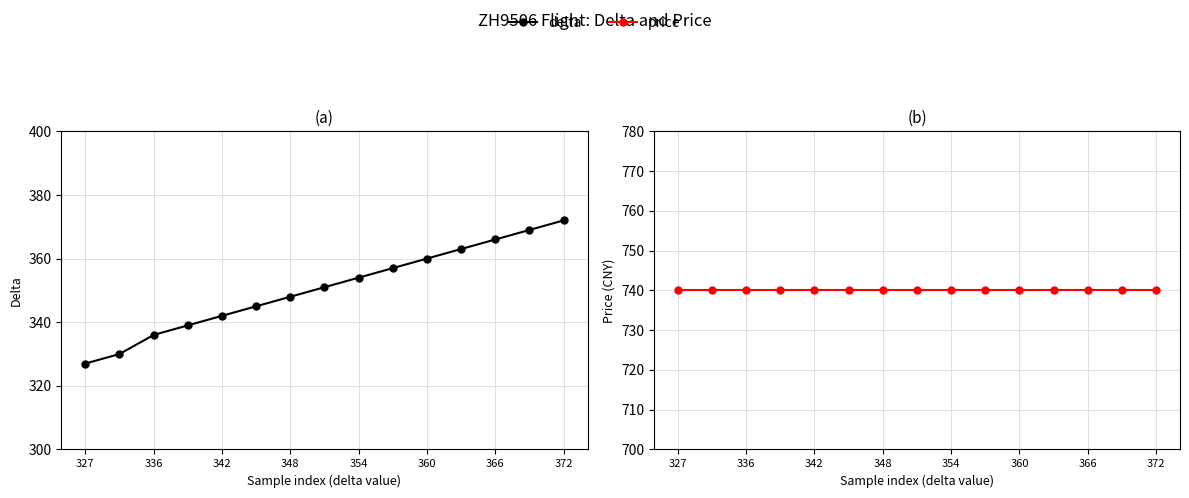

Which category has the highest value in the price series?

327